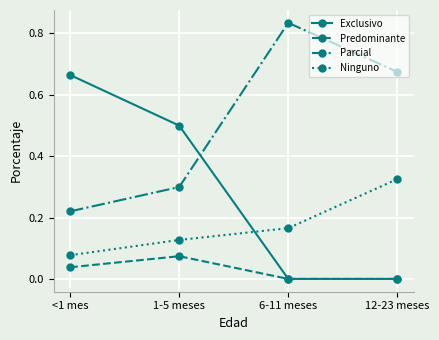

True or false: Predominante has a value of 0.0 at 1-5 meses.

False